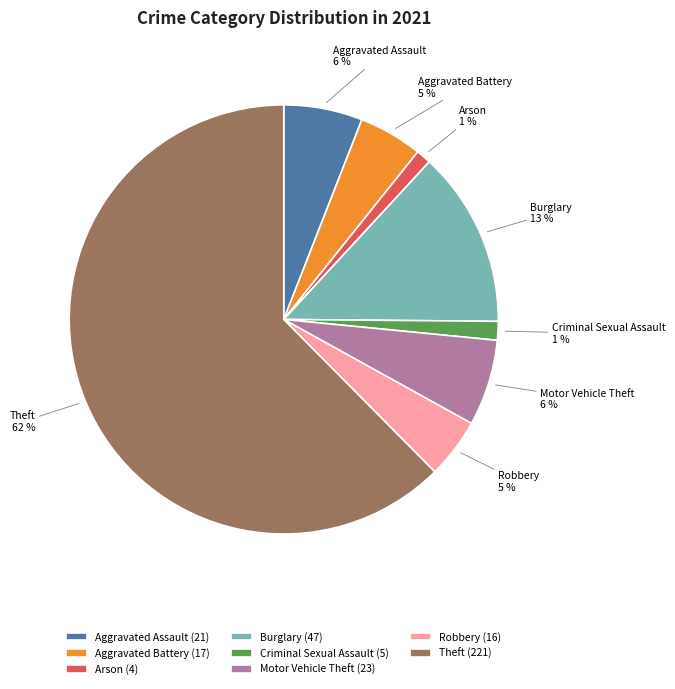

To the nearest percent, what portion does Arson represent?

1%